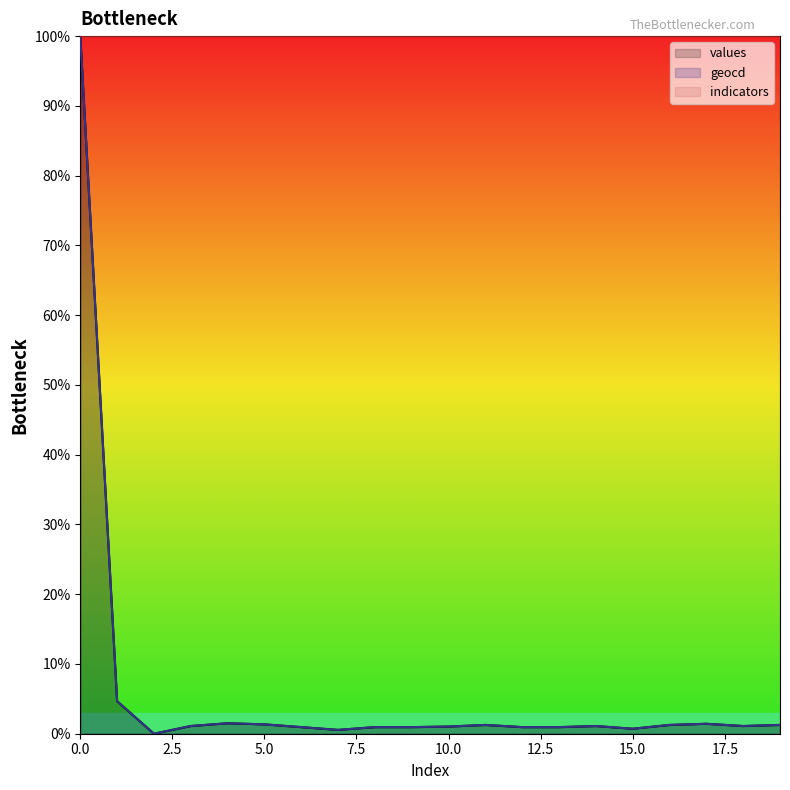

How many categories are shown in the chart?

20